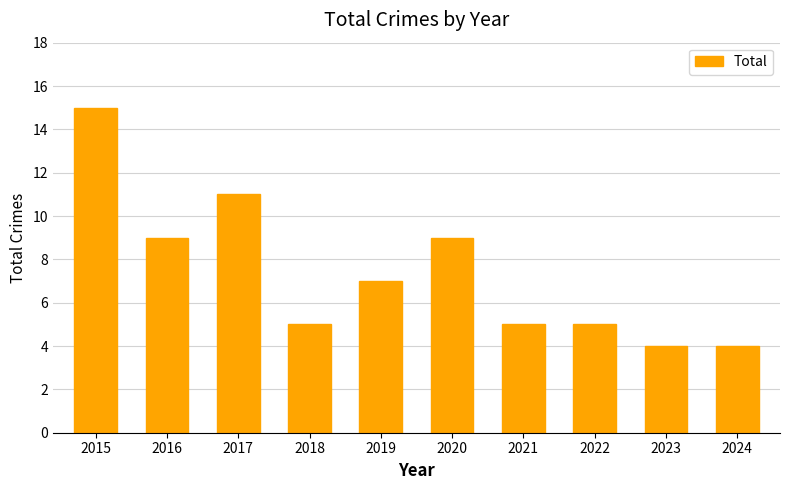

True or false: the data shows 4 at 2023.

True